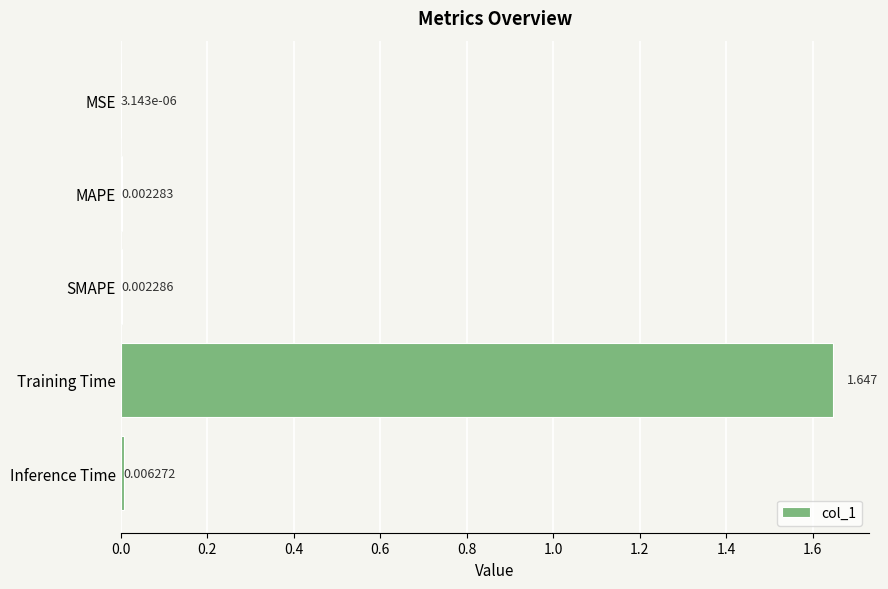

Between MSE and Training Time, which is larger?

Training Time